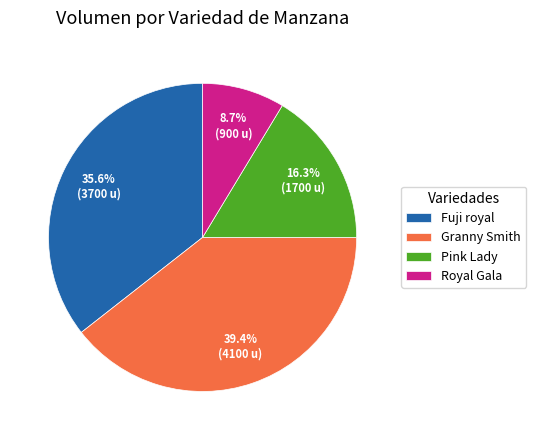

Is there a majority slice in this chart?

No